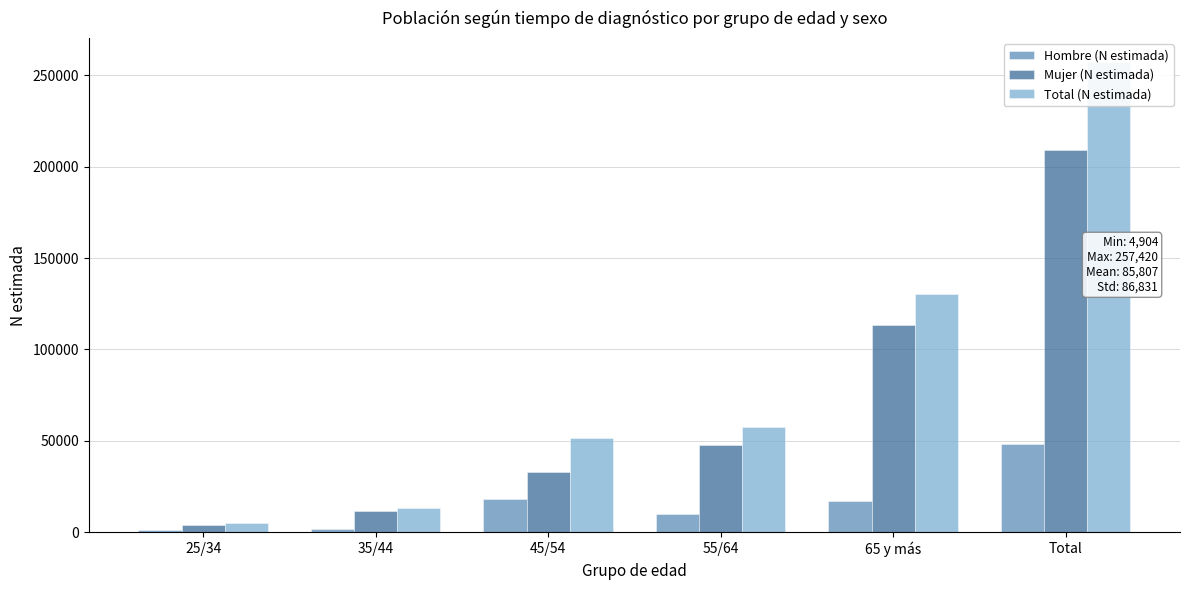

Count the number of categories in the chart.

6